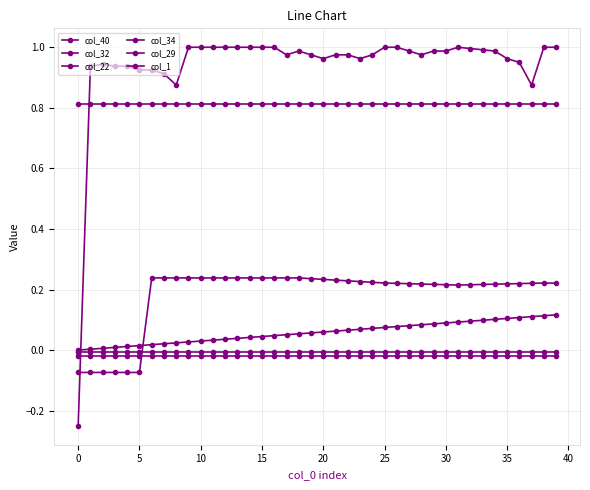

How many lines are shown in the chart?

6